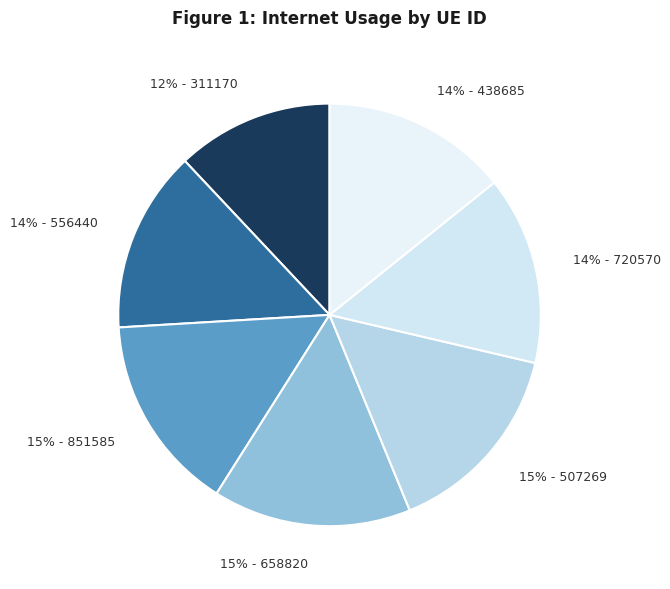

True or false: 14% - 720570 accounts for 1% of the total.

False